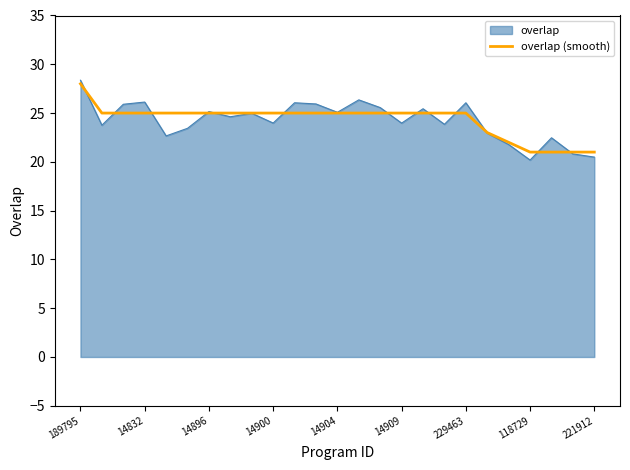

What is the lowest value of the overlap (smooth) series?

21.0